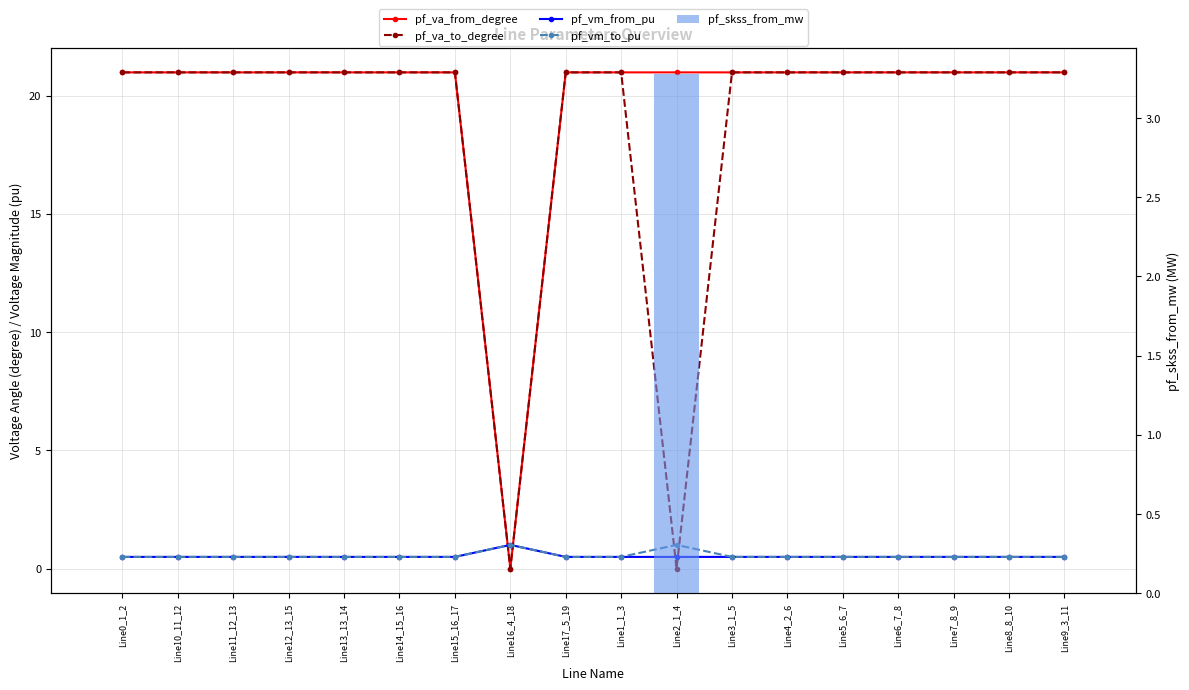

Is the value of pf_skss_from_mw at Line2_1_4 greater than the value of pf_vm_to_pu at Line11_12_13?

Yes